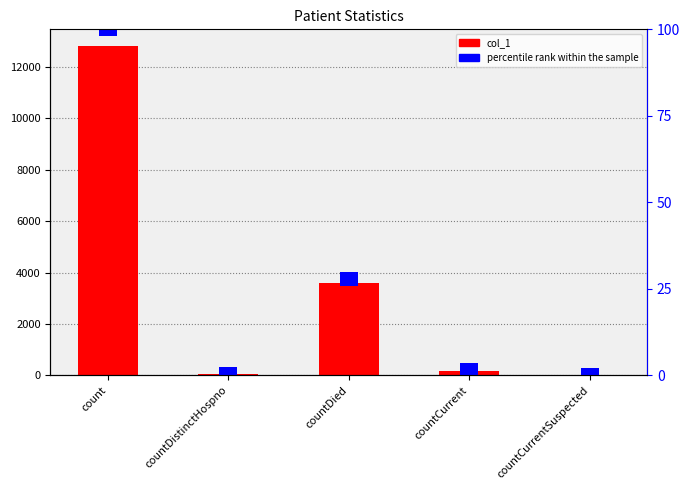

Rank the series at countDied from highest to lowest value.

col_1, percentile rank within the sample